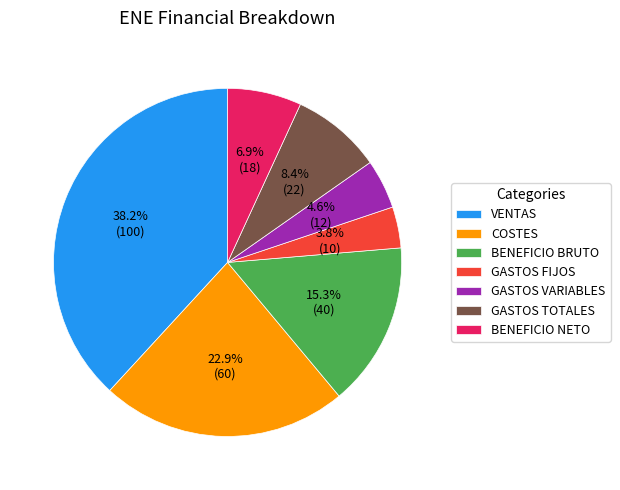

To the nearest percent, what is the combined percentage of GASTOS FIJOS and BENEFICIO NETO?

11%